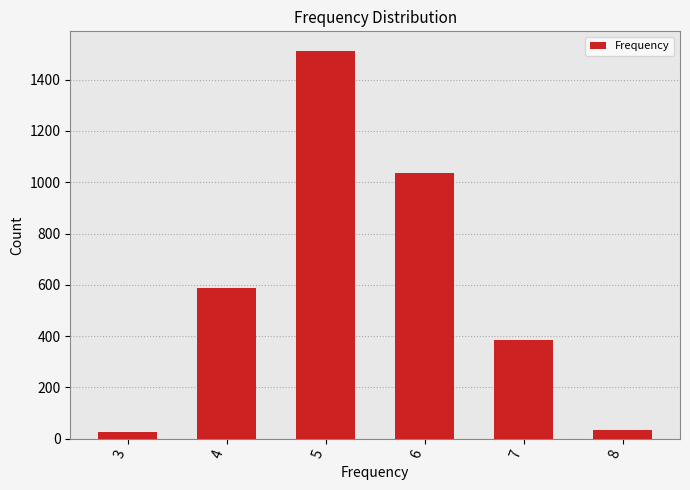

What is the greatest value displayed?

1513